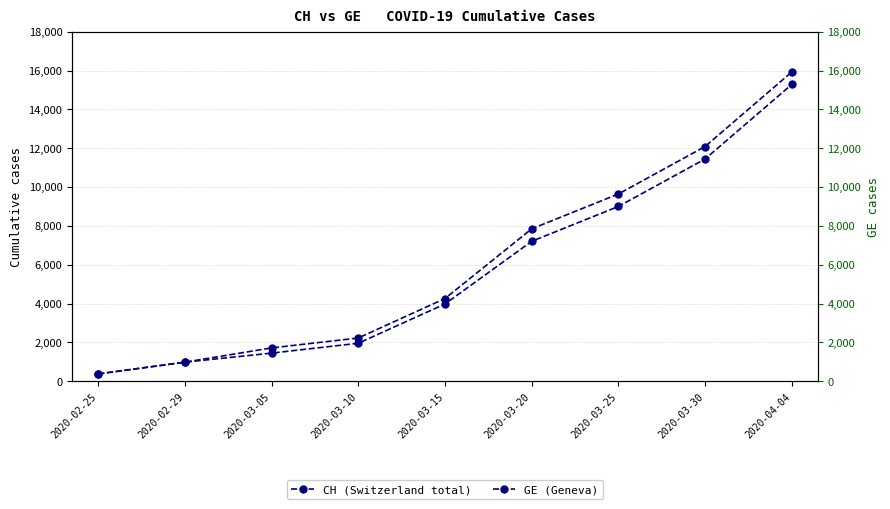

Read the CH value at 2020-03-25, to the nearest 100.

9600